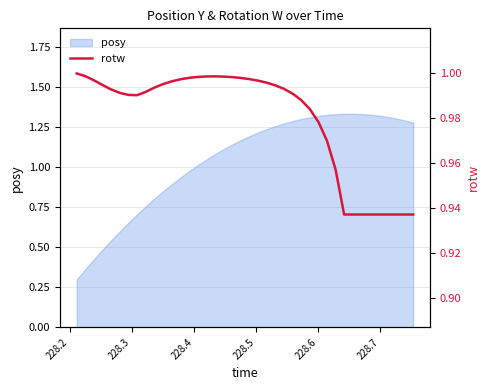

True or false: there are more than 1 points higher than both neighbors.

False